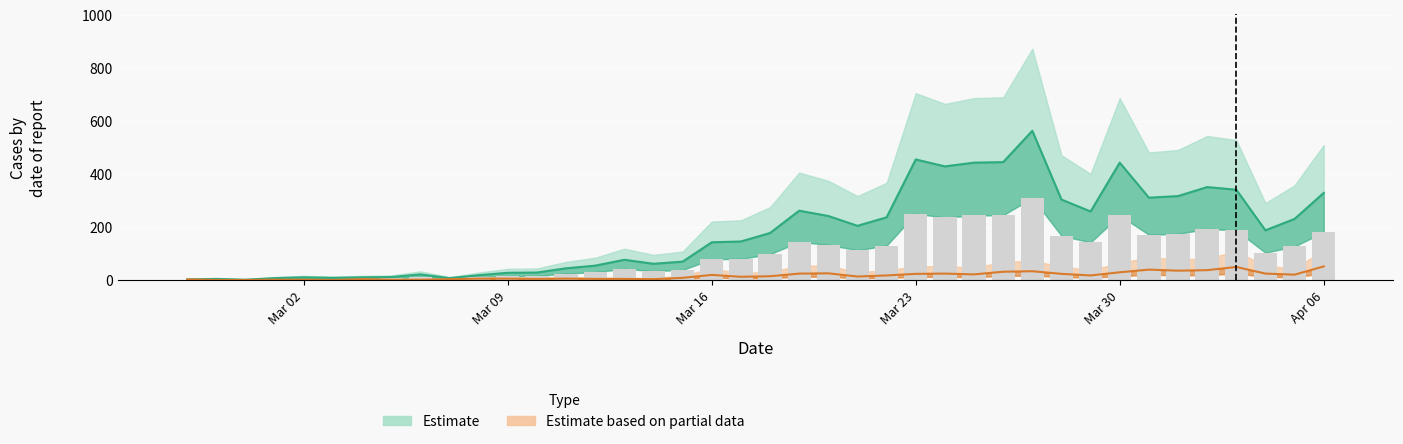

Where does the Estimate series first go above 177?

2020-03-19